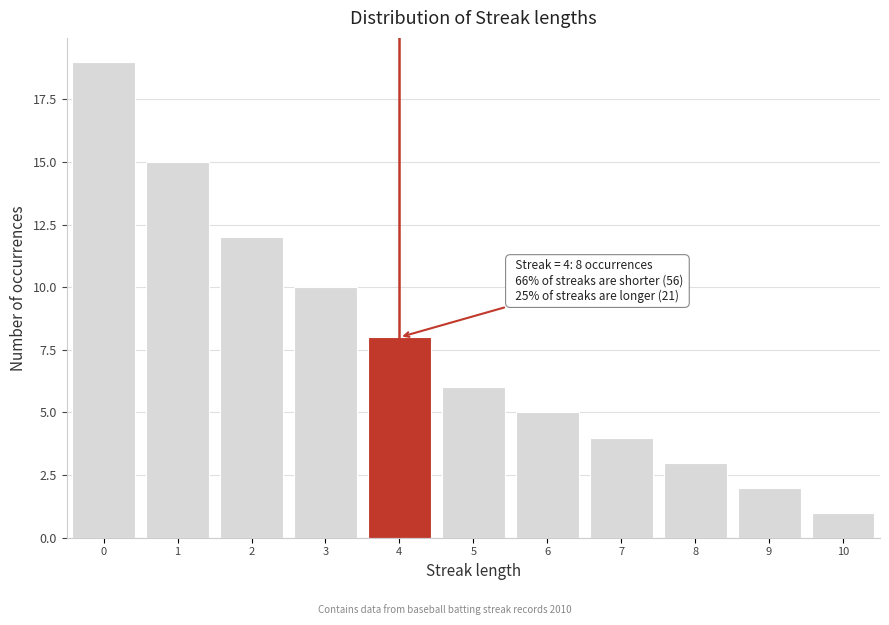

Over which range of the x-axis is the bar tallest?

-0.5 to 0.5